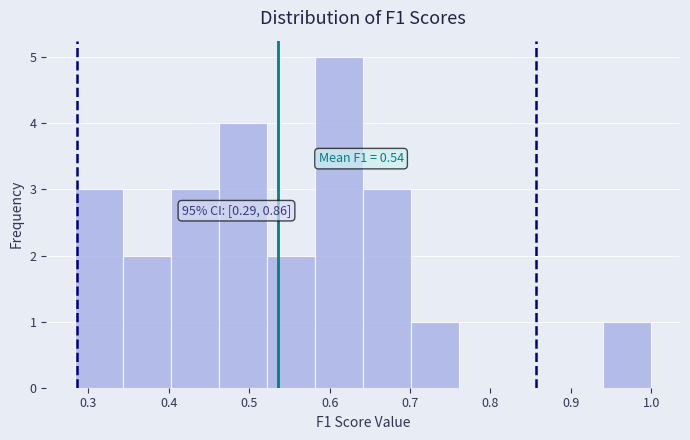

Over which range of the x-axis is the bar tallest?

0.58 to 0.64